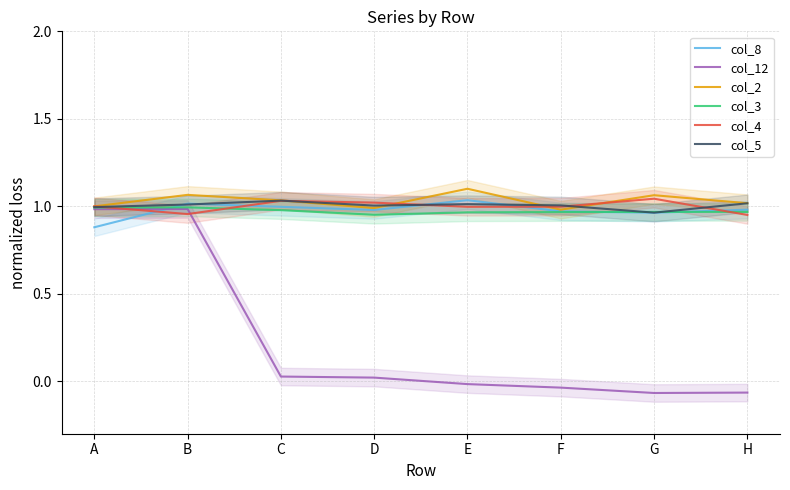

At which category is the sum across all series the highest?

B